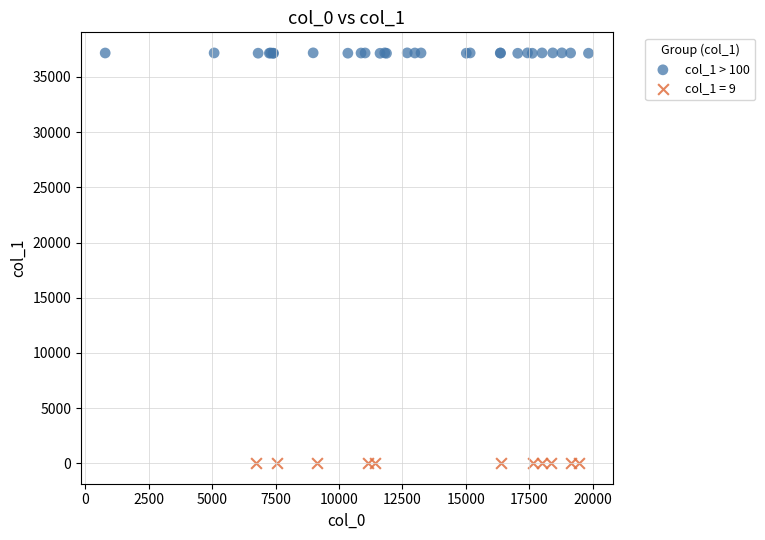

Which series reaches the maximum Y coordinate?

col_1 > 100